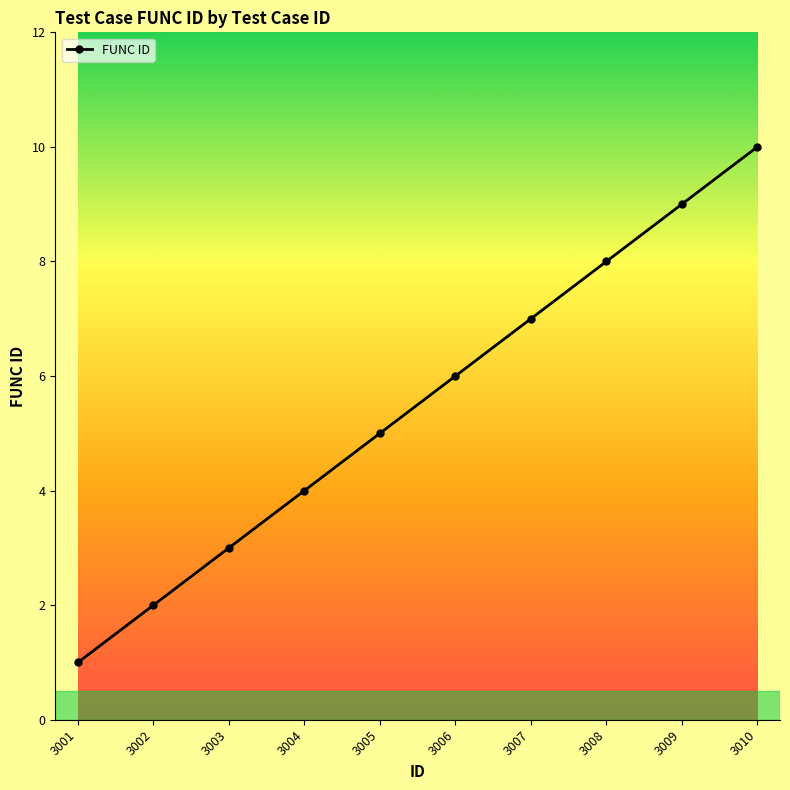

At which category does the chart reach its peak across all series?

3010